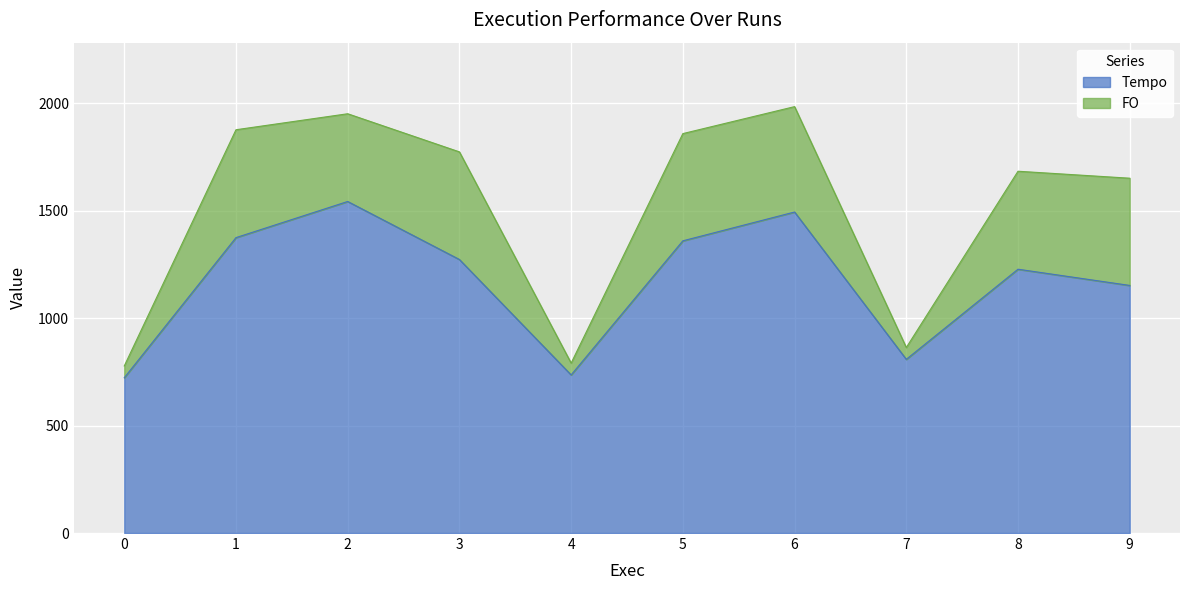

List the labels in order of value, smallest first.

0, 4, 7, 9, 8, 3, 5, 1, 6, 2